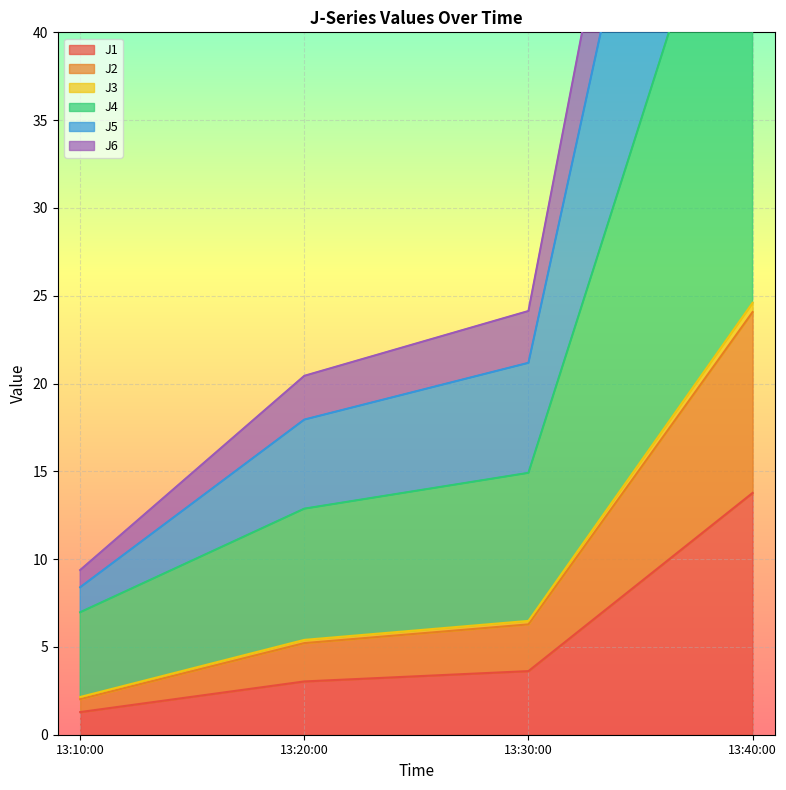

What are all the series names shown in the legend?

J1, J2, J3, J4, J5, J6